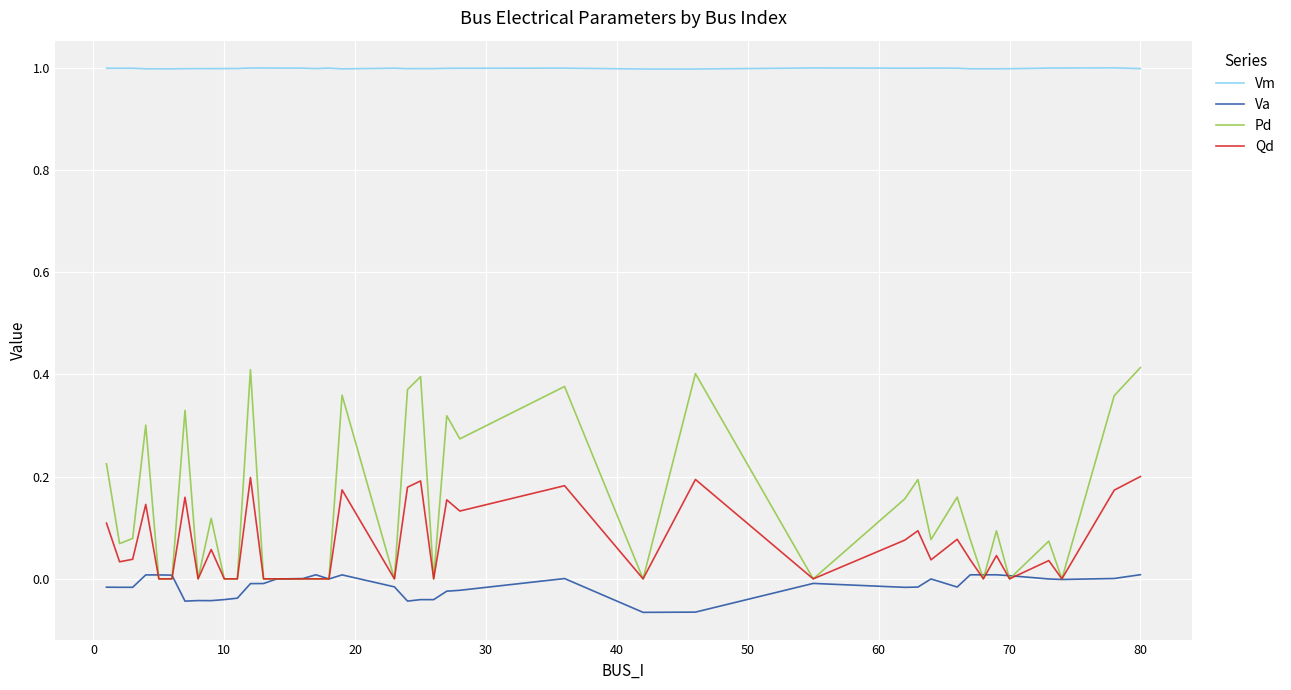

What is the lowest value of the Vm series?

1.0